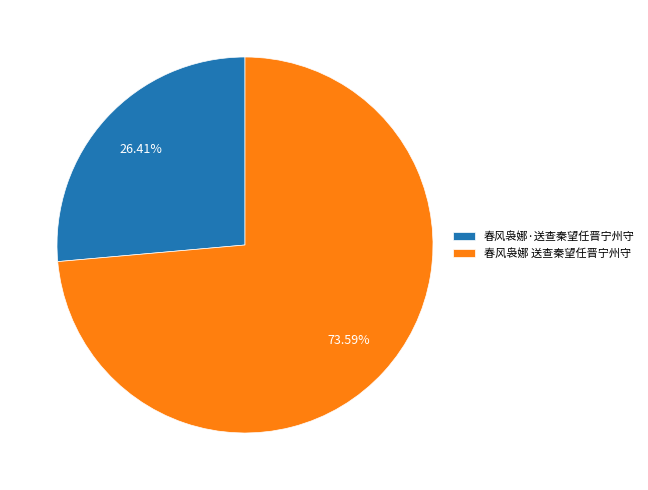

To the nearest percent, what percentage of the pie is 春风袅娜 送查秦望任晋宁州守?

74%